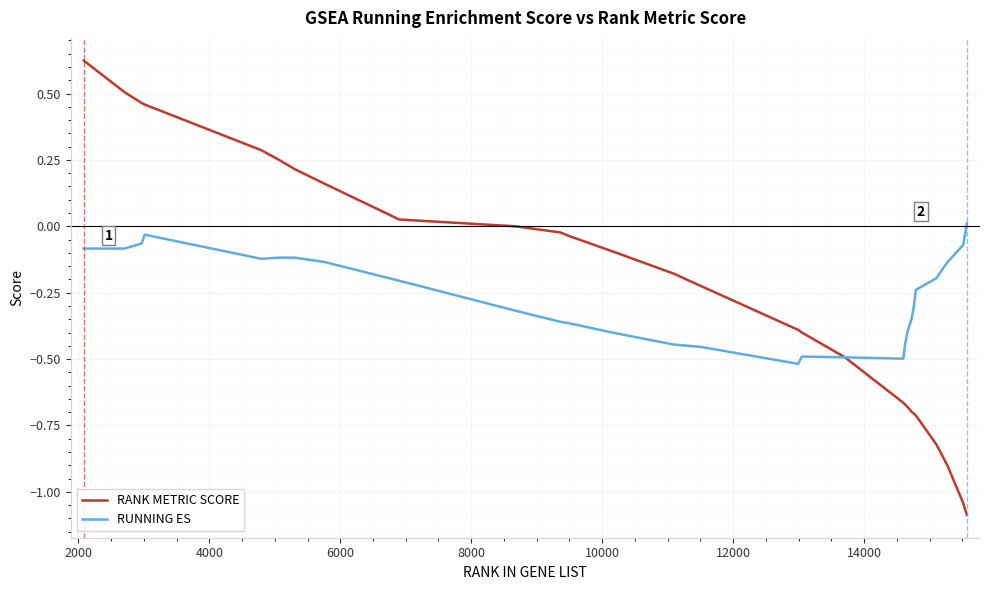

What are all the series names shown in the legend?

RANK METRIC SCORE, RUNNING ES